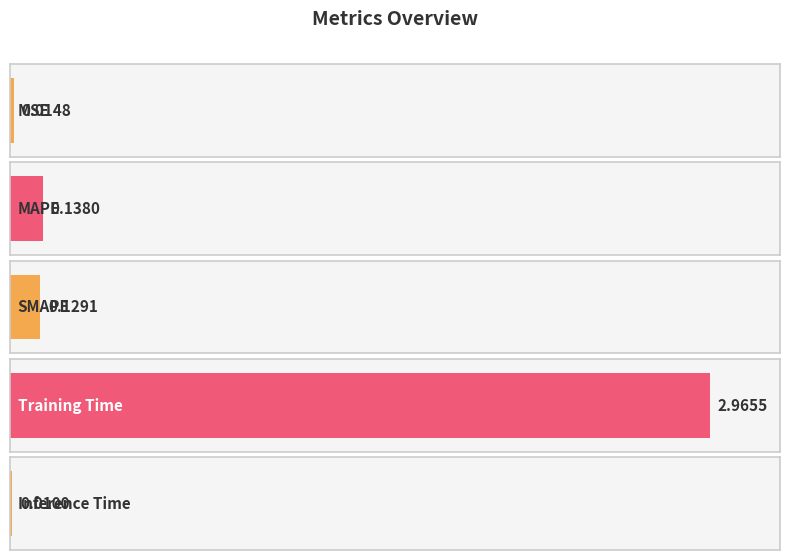

What is the label of the 4th bar from the right?

MAPE